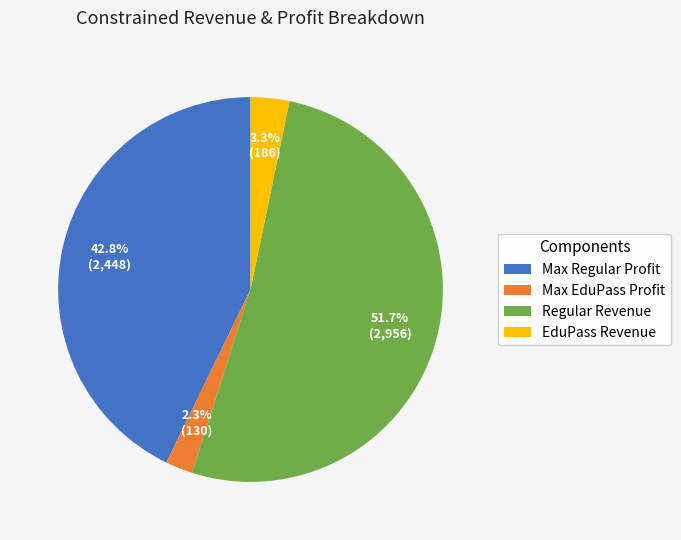

Rank the categories by value from highest to lowest.

Regular Revenue, Max Regular Profit, EduPass Revenue, Max EduPass Profit